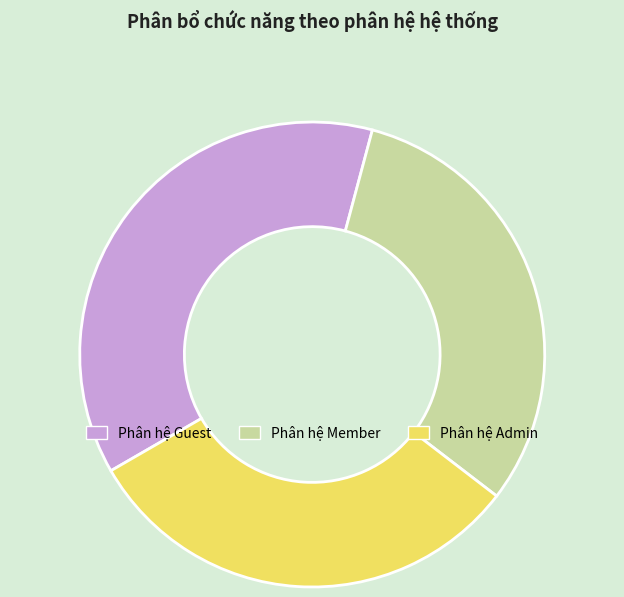

How many segments does this pie chart have?

3